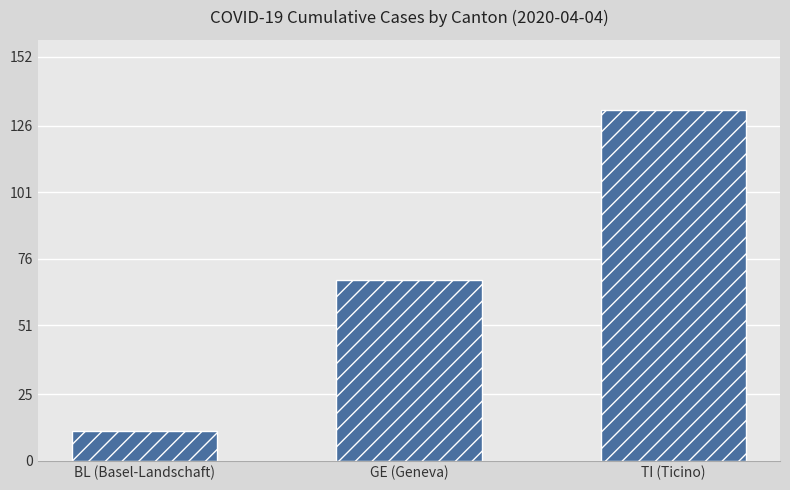

What is the sum of the values at BL (Basel-Landschaft) and TI (Ticino)?

143